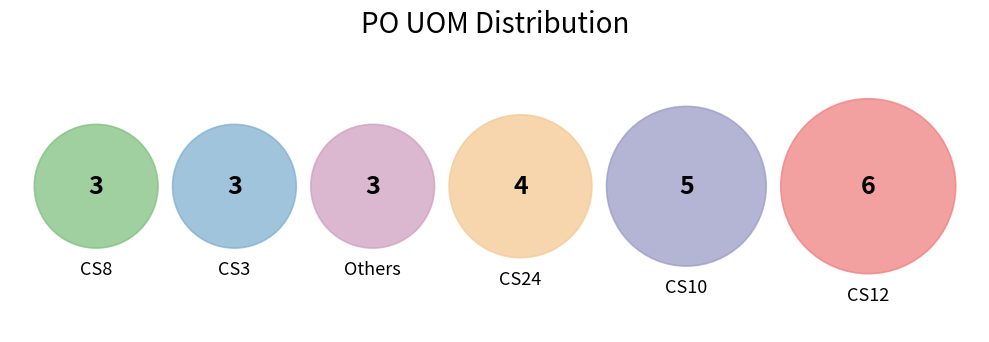

What is the largest slice in the pie chart?

CS12